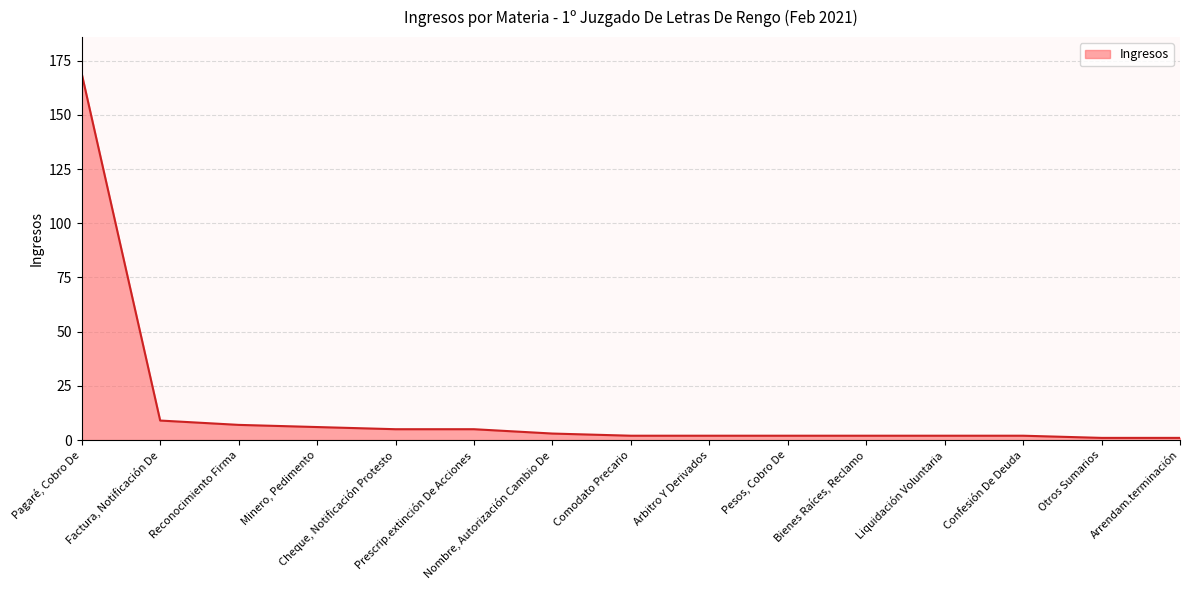

What is the difference between the maximum and minimum values?

168